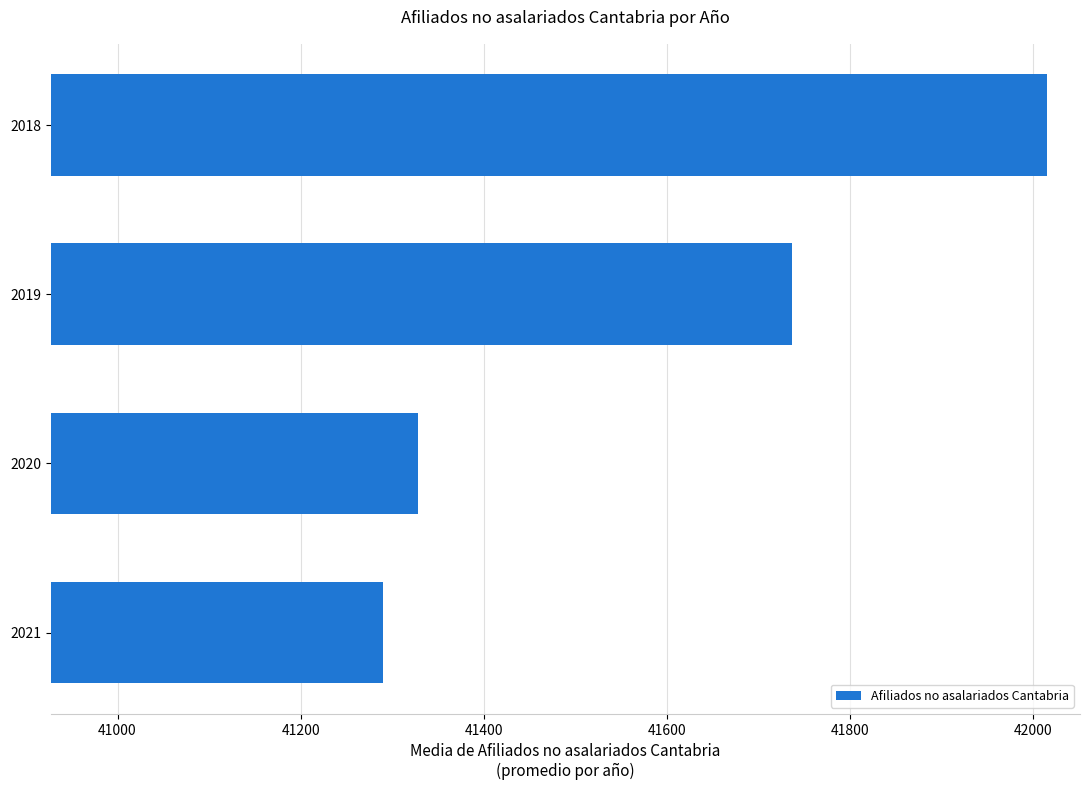

What is the difference between the maximum and minimum values?

725.5